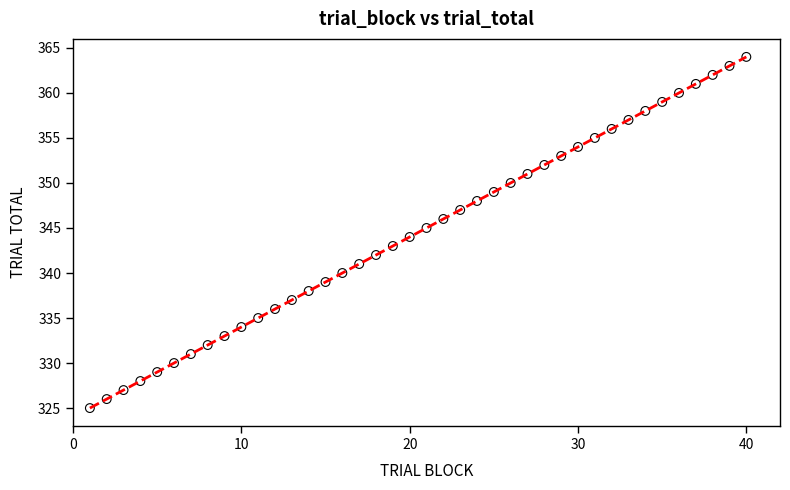

What is the range of Y values (max minus min)?

39